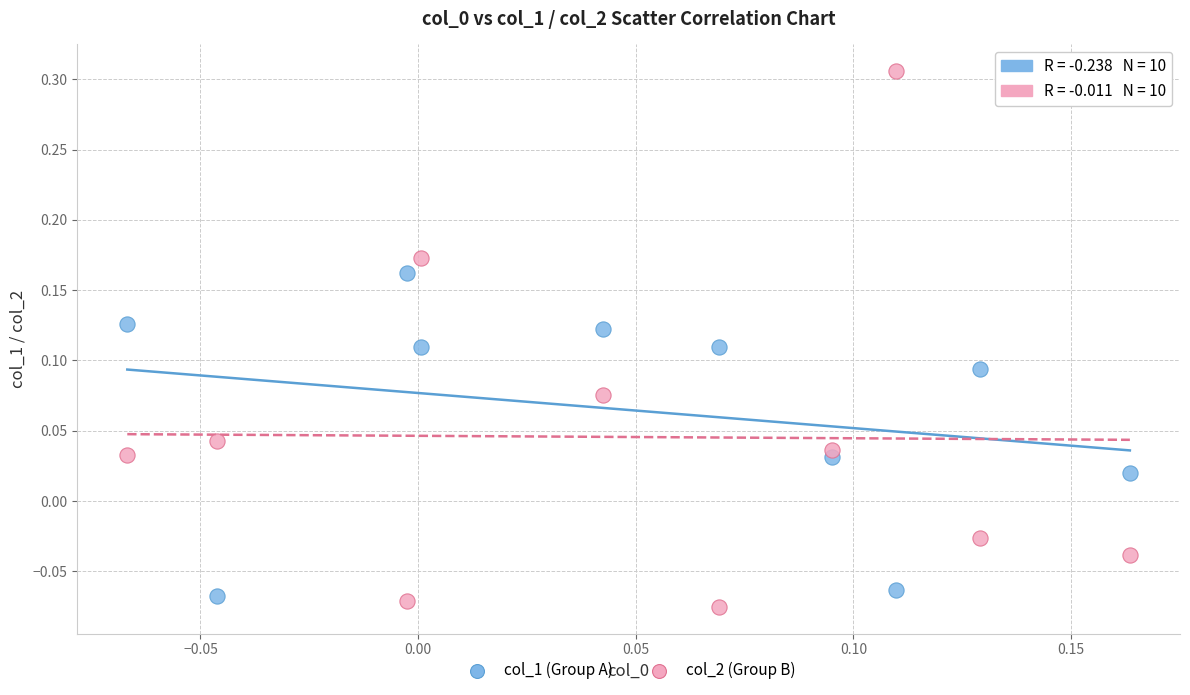

Which series has the largest Y range (max minus min)?

col_2 (Group B)